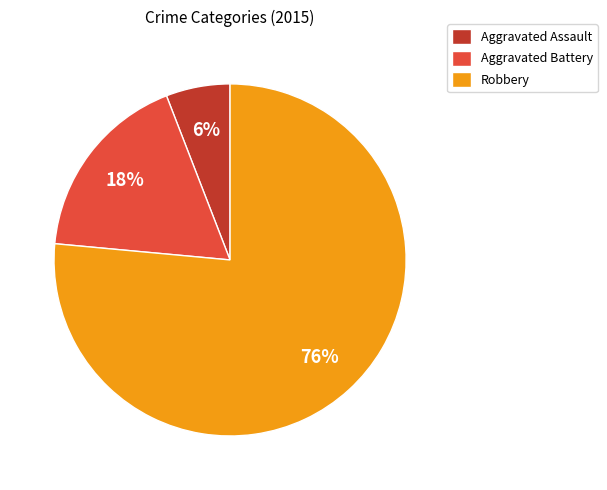

Is Robbery the majority of the pie?

Yes